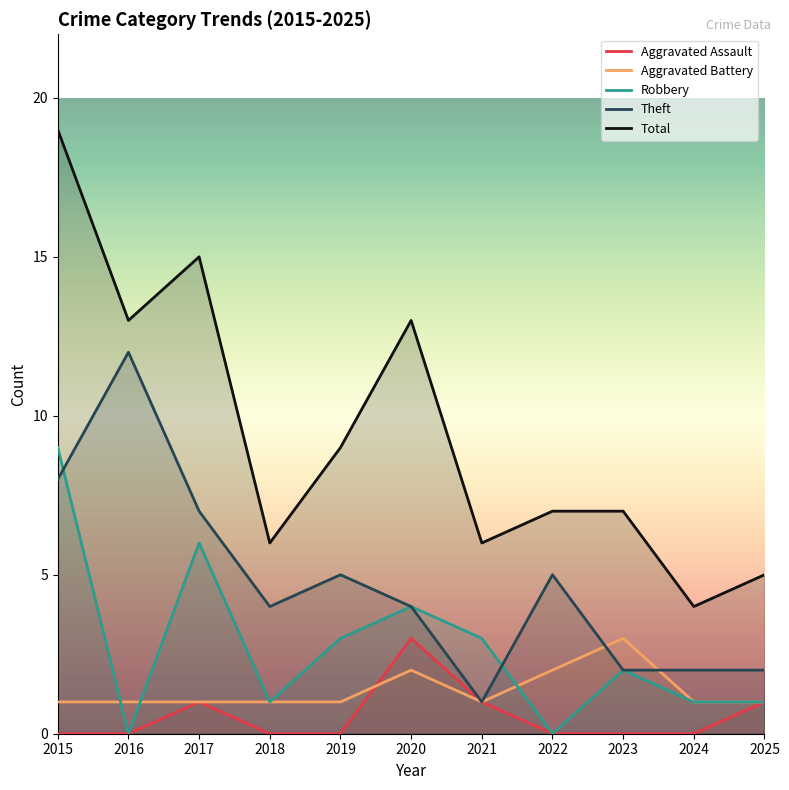

True or false: Theft and Robbery cross at least once.

True